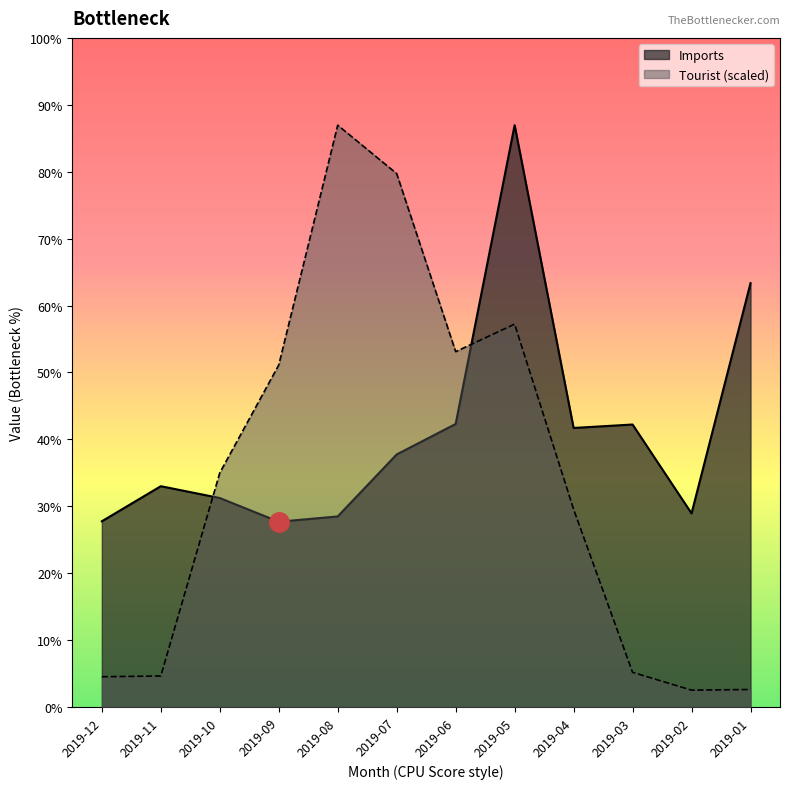

What are all the series names shown in the legend?

Imports, Tourist (scaled)